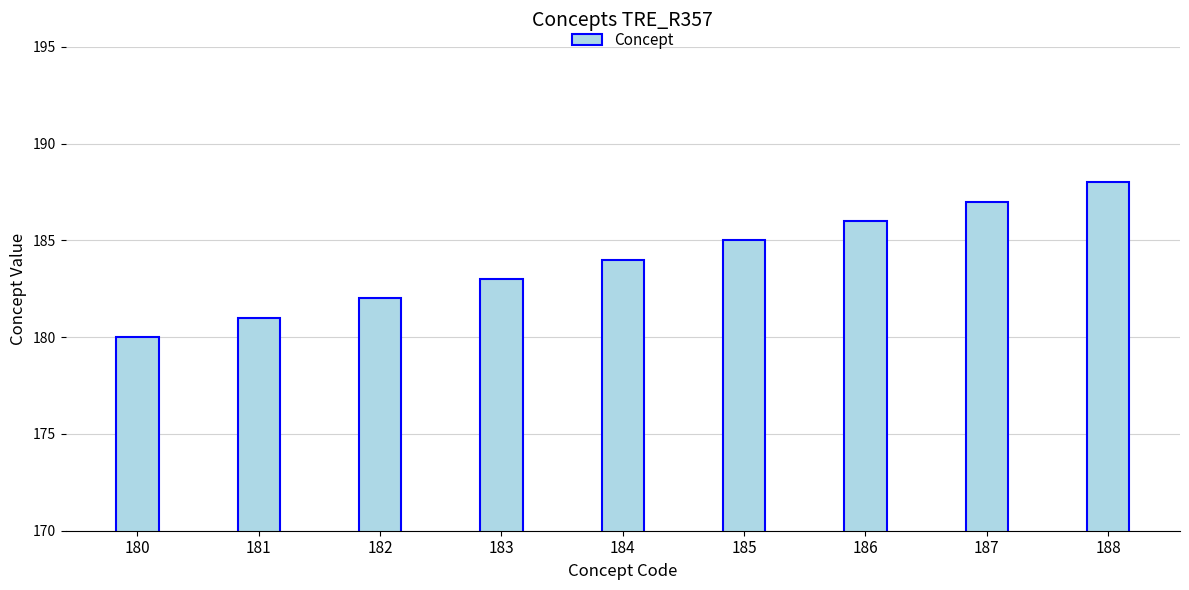

Which label corresponds to the largest value in the chart?

188